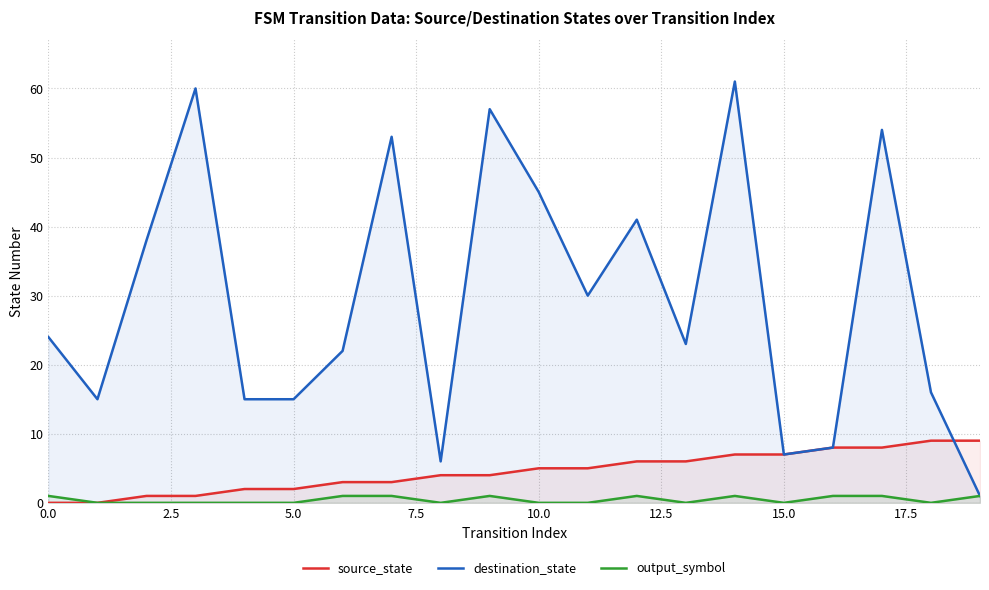

Rank the series by their maximum value, from lowest to highest.

output_symbol, source_state, destination_state